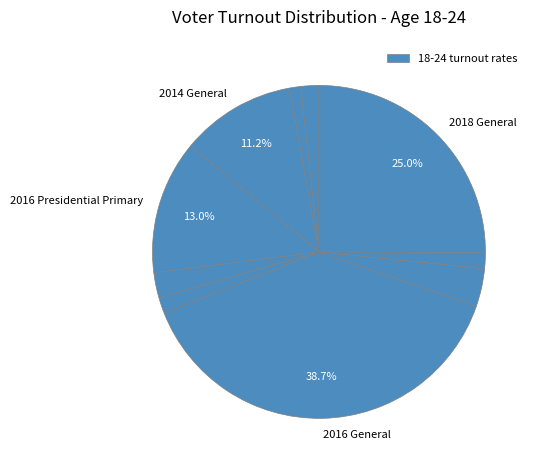

To the nearest percent, what is the average slice percentage?

10%